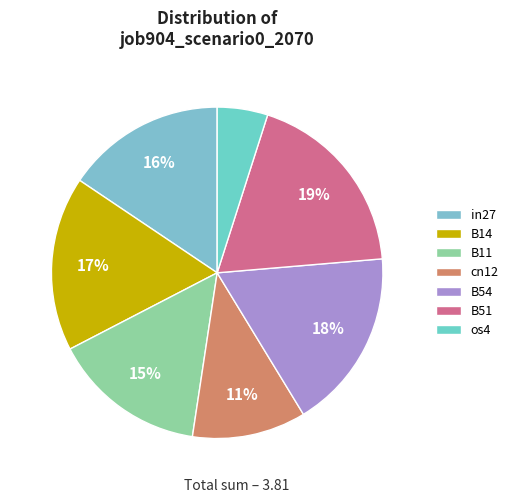

How many slices are in this pie chart?

7